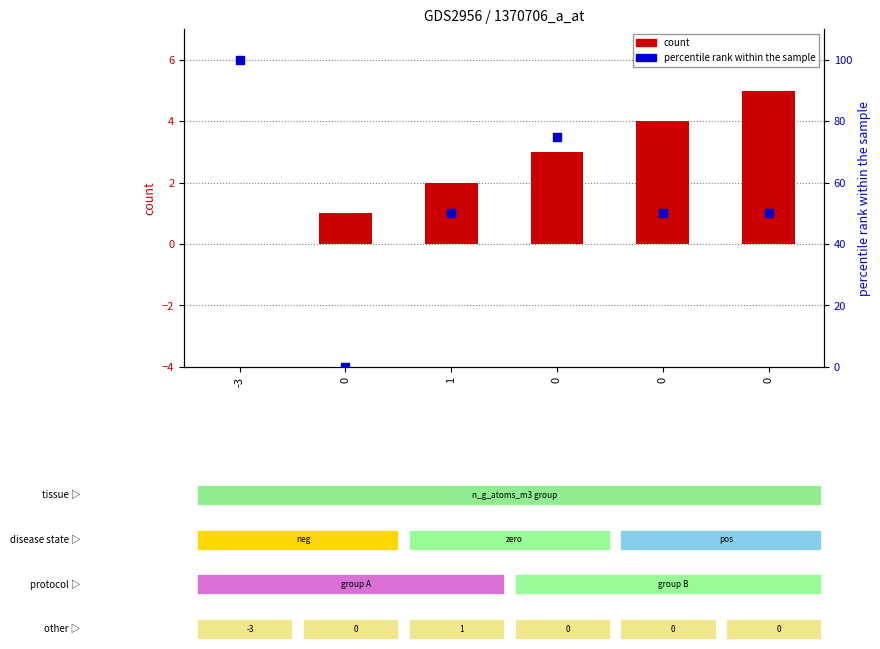

Which series reaches the maximum Y coordinate?

percentile rank within the sample